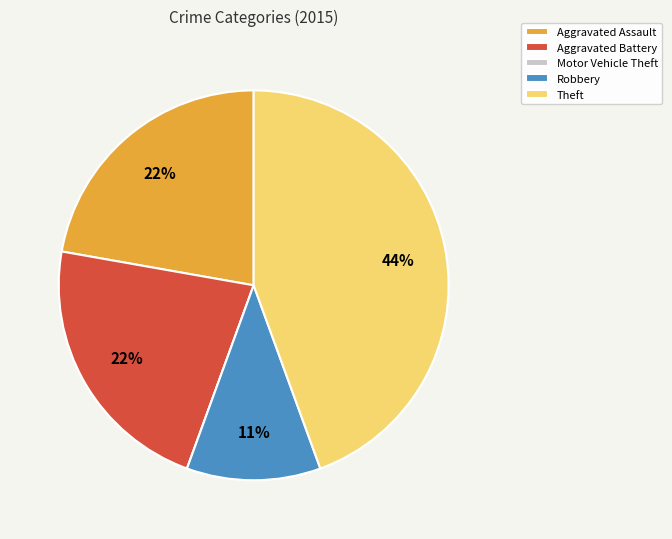

To the nearest percent, what is the difference between the largest and smallest slice percentages?

44%